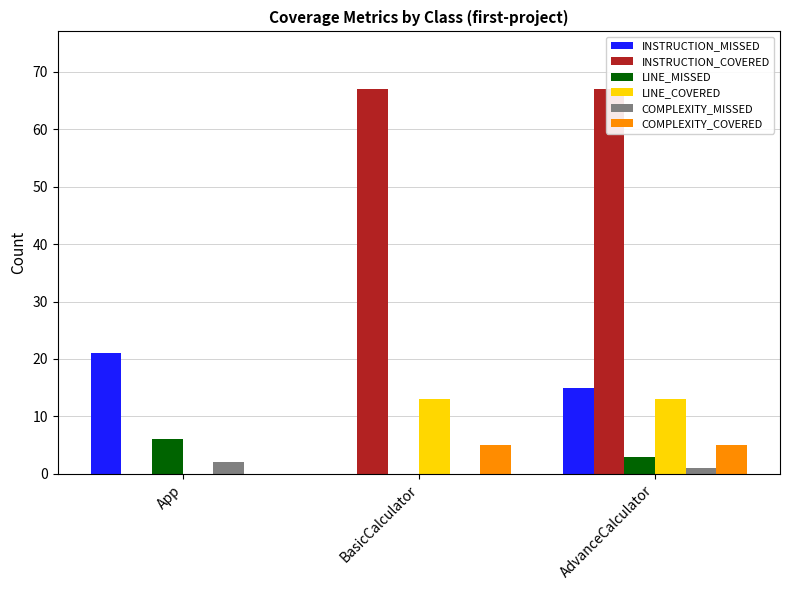

Are the bars grouped side by side (vs. stacked)?

Yes